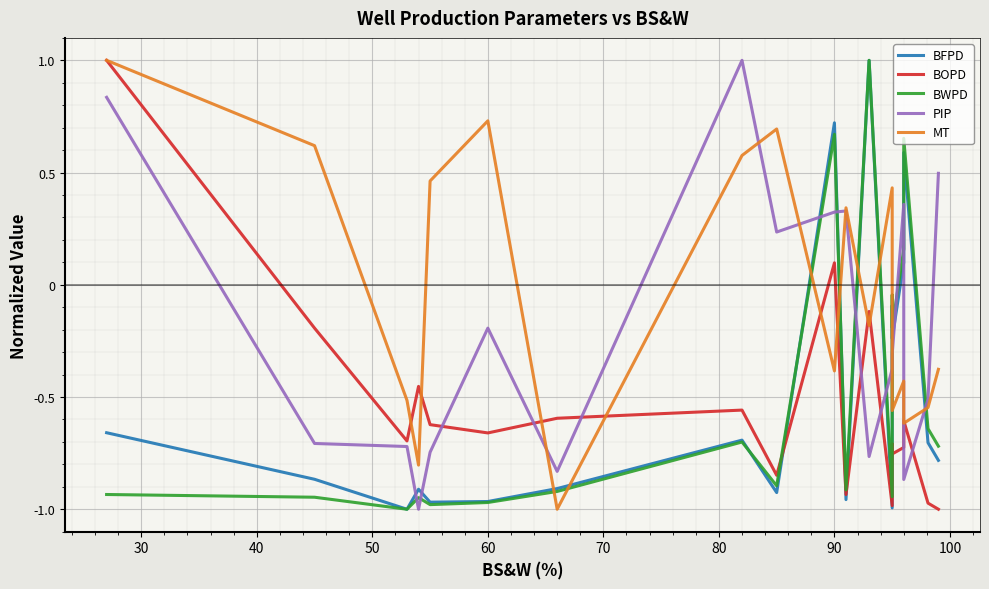

True or false: PIP and BOPD cross at least once.

True